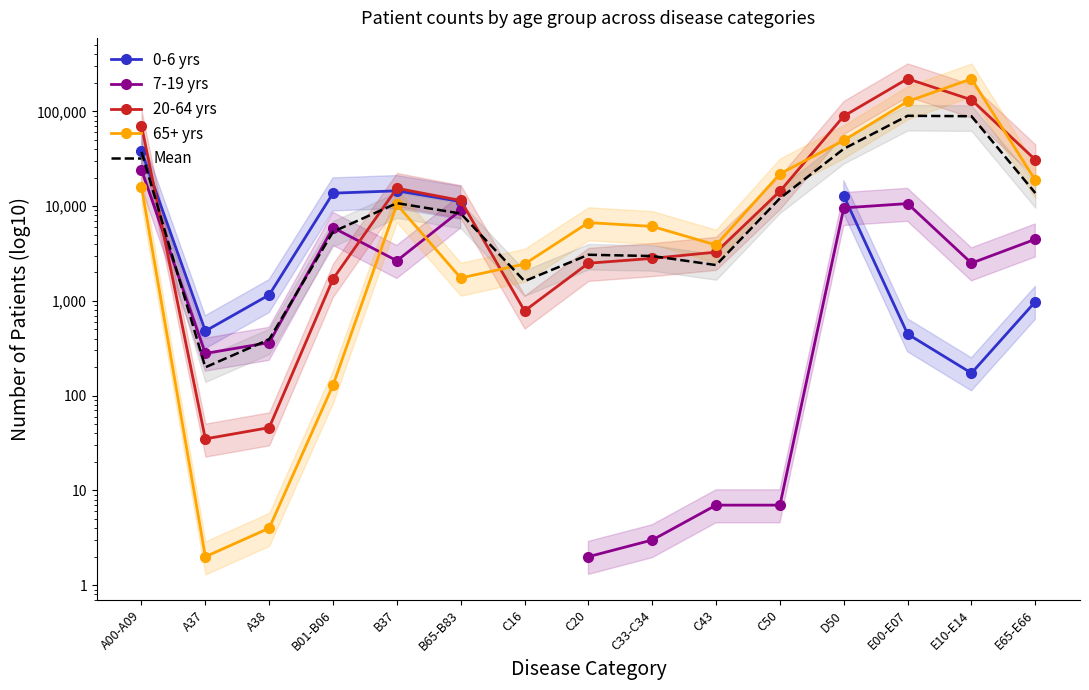

True or false: 20-64 yrs and 0-6 yrs cross at least once.

True